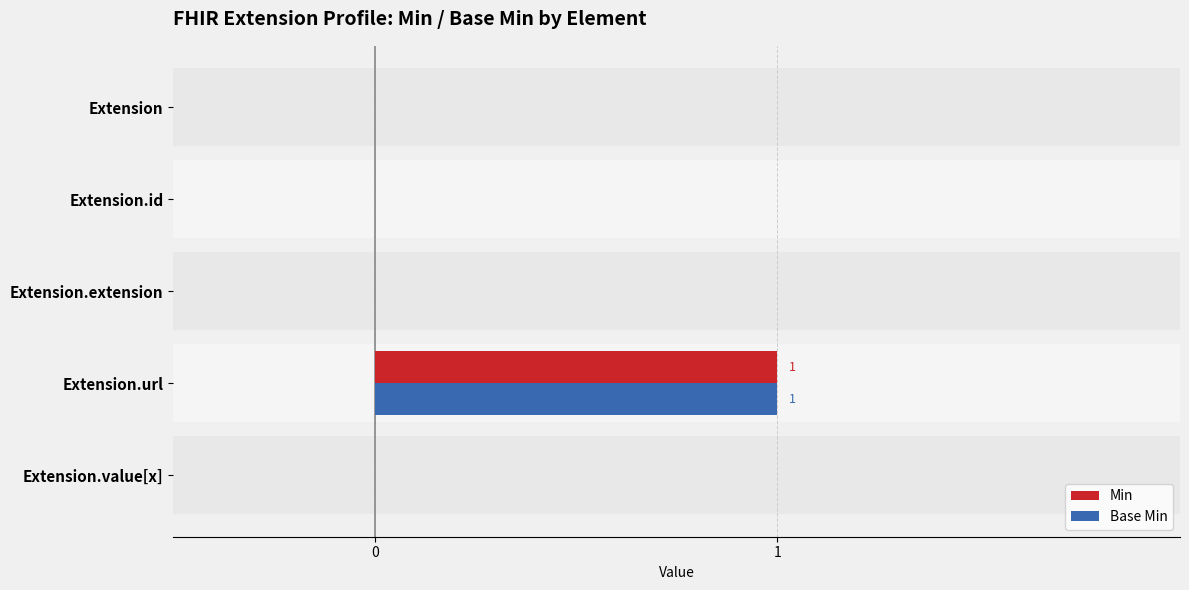

Are the bars horizontal?

Yes